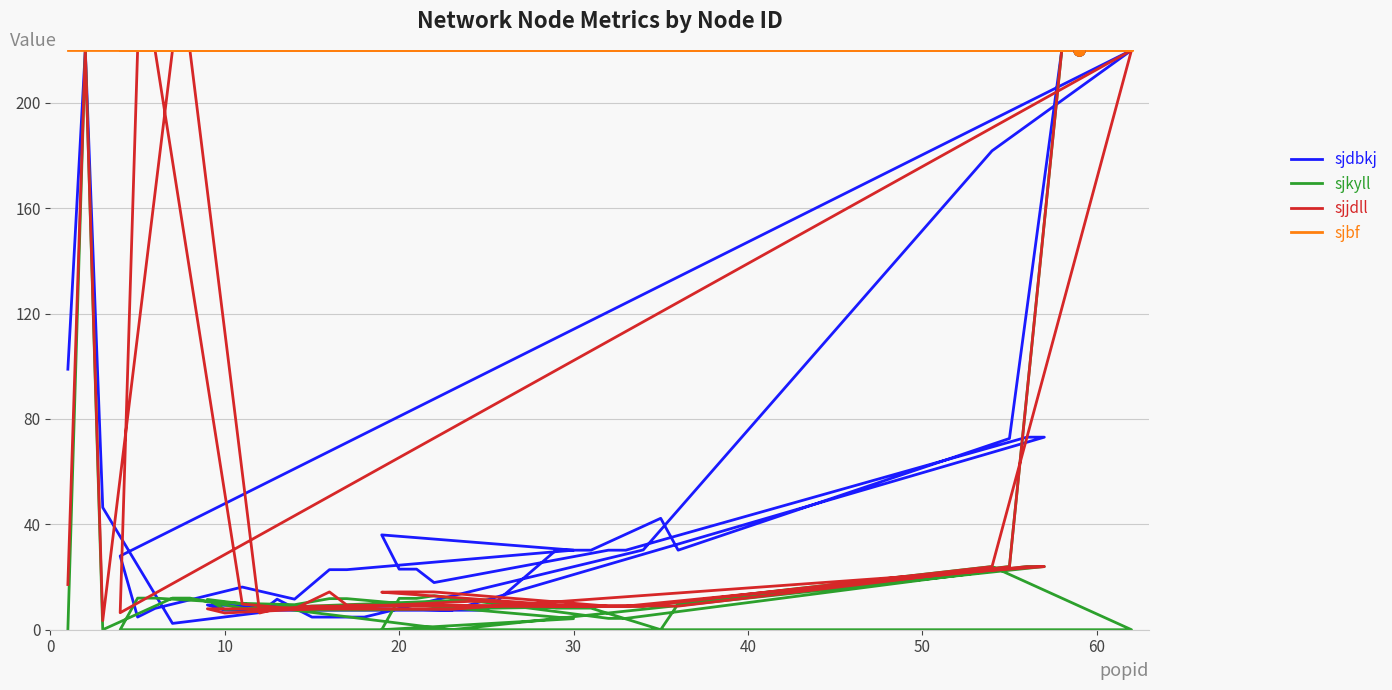

Reading left to right, what are all the values shown in this chart?

sjdbkj: 98.9	220.0	46.4	2.4	3.2	6.5	11.6	4.8	4.8	30.3	181.8	220.0	28.0	4.8	8.1	16.2	11.6	22.8	22.8	30.2	36.0	23.0	23.0	17.9	30.2	30.2	73.1	73.1	7.4	9.4	7.4	7.4	7.4	30.2	30.2	42.3	30.2	72.6	220.0	220.0
sjkyll: 0.0	220.0	0.0	12.0	12.0	6.9	8.6	7.5	7.5	9.0	24.0	0.0	0.0	12.0	12.0	10.0	9.5	11.8	11.8	4.2	0.0	11.9	11.9	12.9	4.3	4.3	24.0	24.0	0.0	11.5	7.7	11.3	11.3	8.2	8.2	0.0	9.8	24.0	220.0	220.0
sjjdll: 17.1	220.0	3.5	220.0	220.0	6.3	8.0	8.9	8.9	8.9	23.9	220.0	6.5	220.0	220.0	9.8	8.0	14.3	9.3	8.9	14.2	14.3	14.3	14.3	8.9	8.9	23.9	23.9	7.8	8.0	6.3	10.8	10.8	8.9	8.9	9.1	8.9	23.9	220.0	220.0
sjbf: 220.0	220.0	220.0	220.0	220.0	220.0	220.0	220.0	220.0	220.0	220.0	220.0	220.0	220.0	220.0	220.0	220.0	220.0	220.0	220.0	220.0	220.0	220.0	220.0	220.0	220.0	220.0	220.0	220.0	220.0	220.0	220.0	220.0	220.0	220.0	220.0	220.0	220.0	220.0	220.0